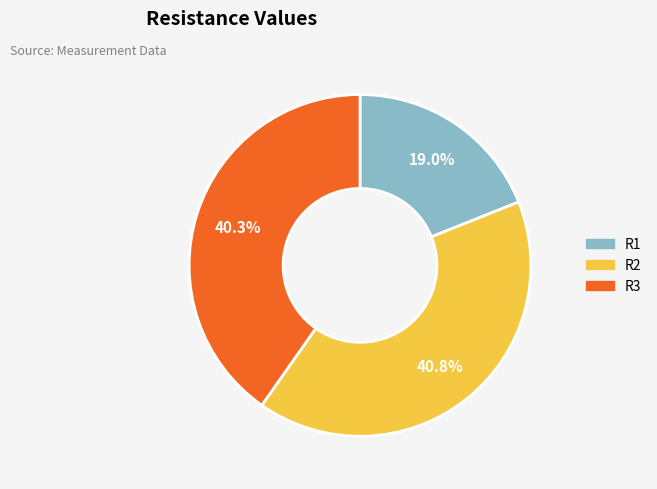

Does R1 represent more than half of the total?

No